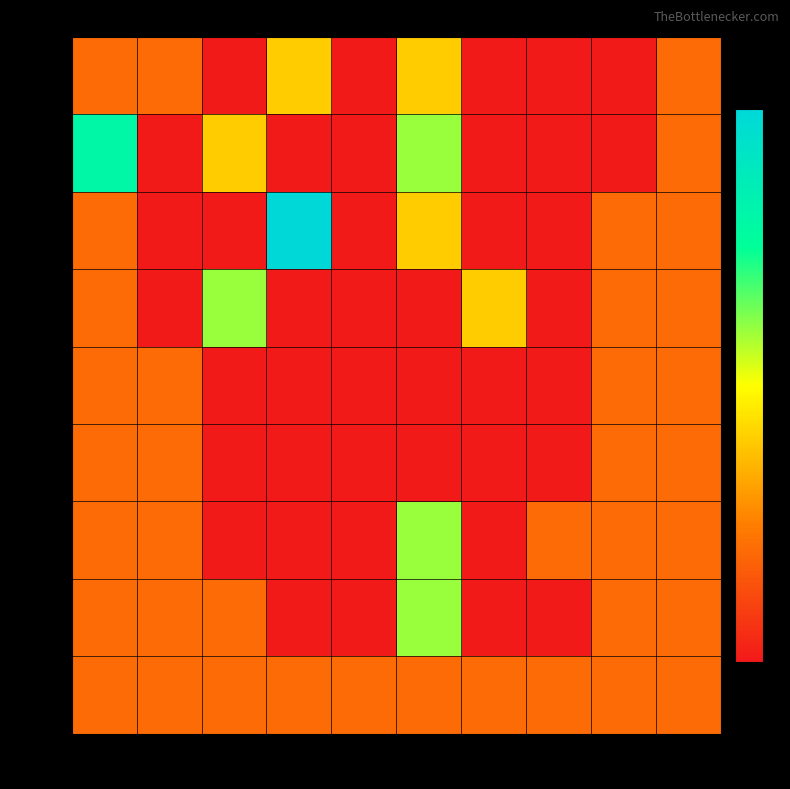

At how many categories does at least one series exceed 1?

5